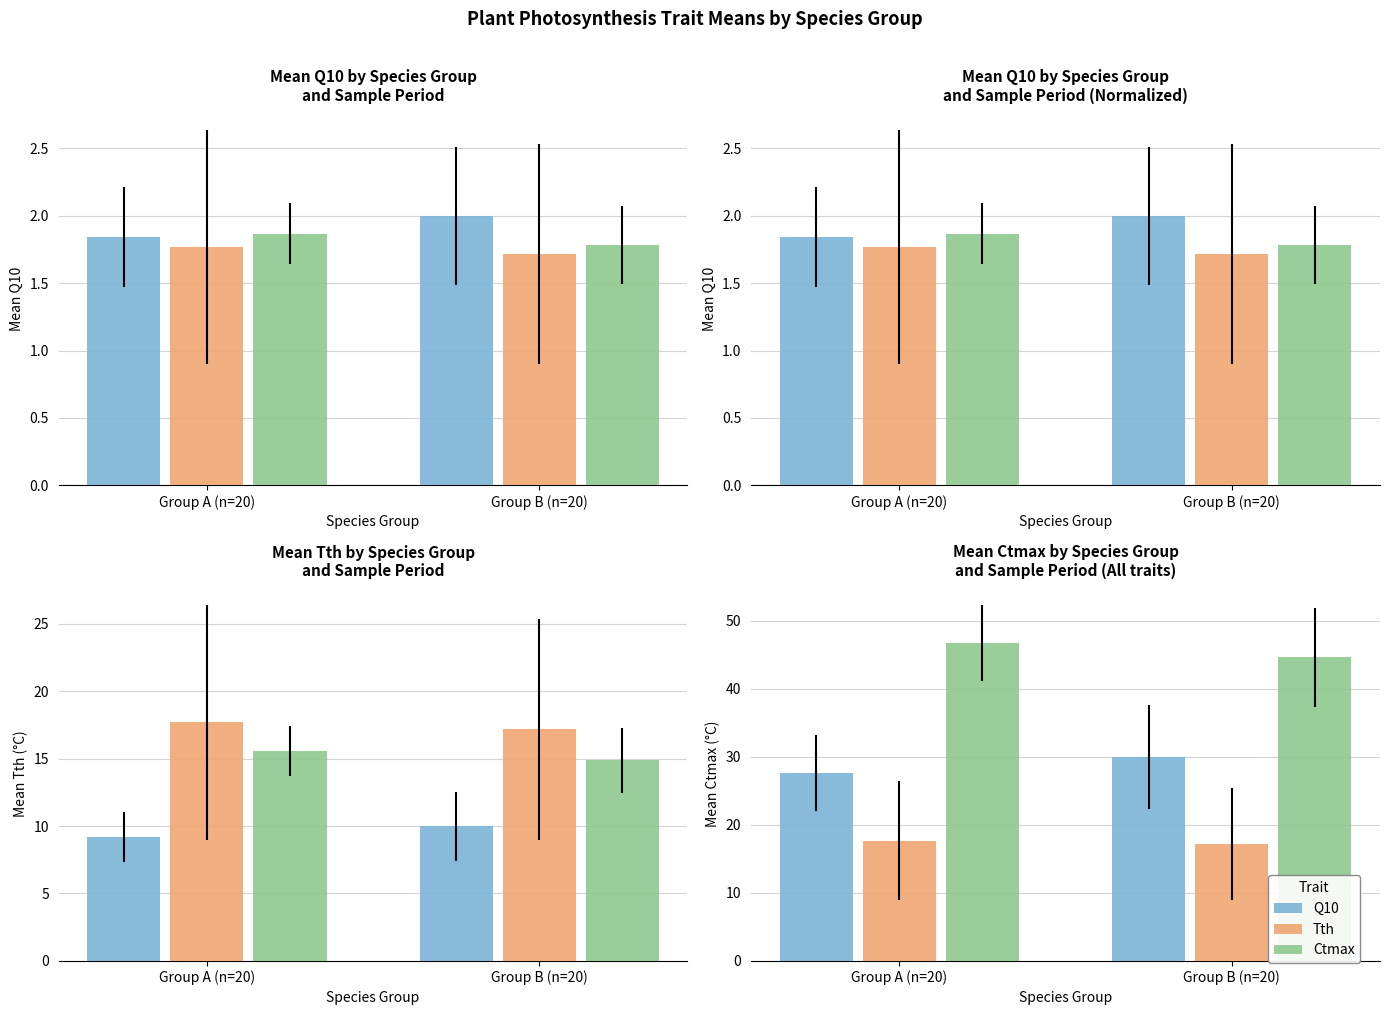

Where is Q10 nearest to the value 28?

Group A (n=20)